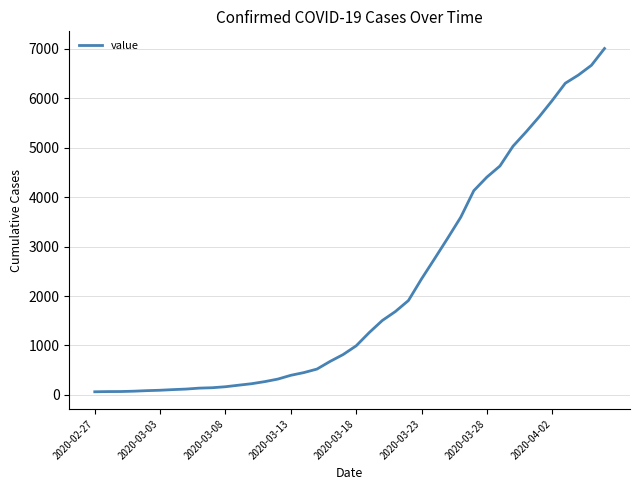

What is the maximum value shown in the chart?

7003